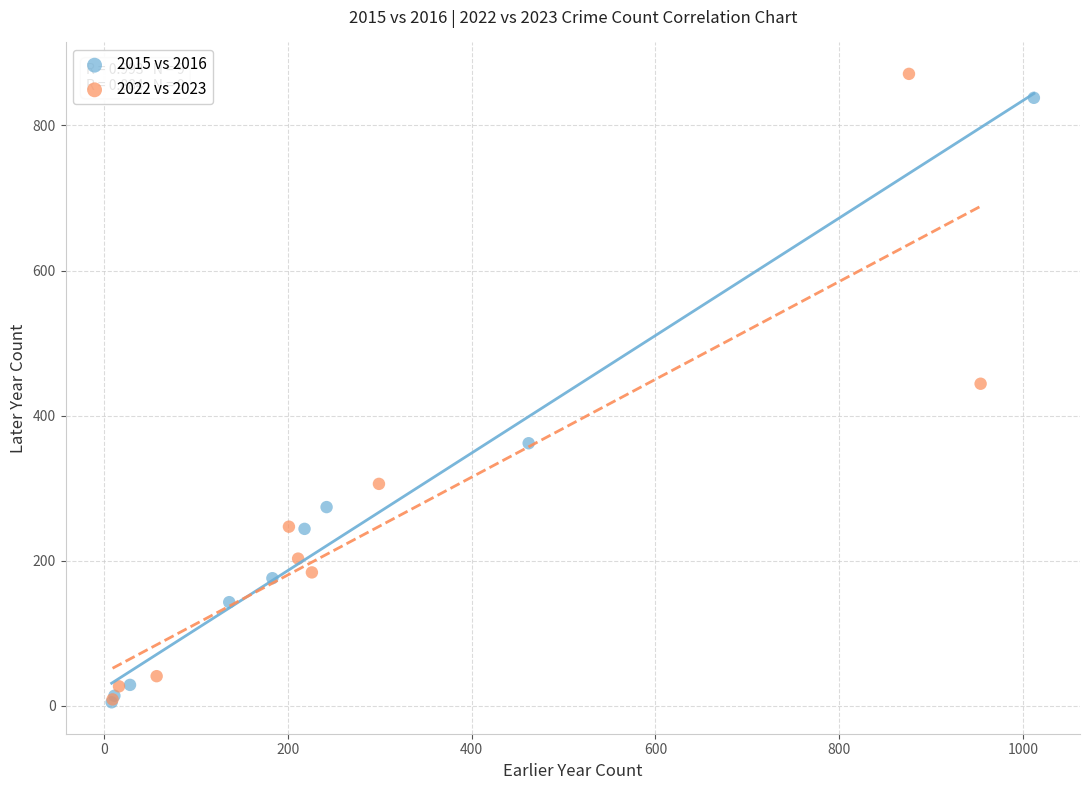

Which series has the widest spread of Y values?

2022 vs 2023